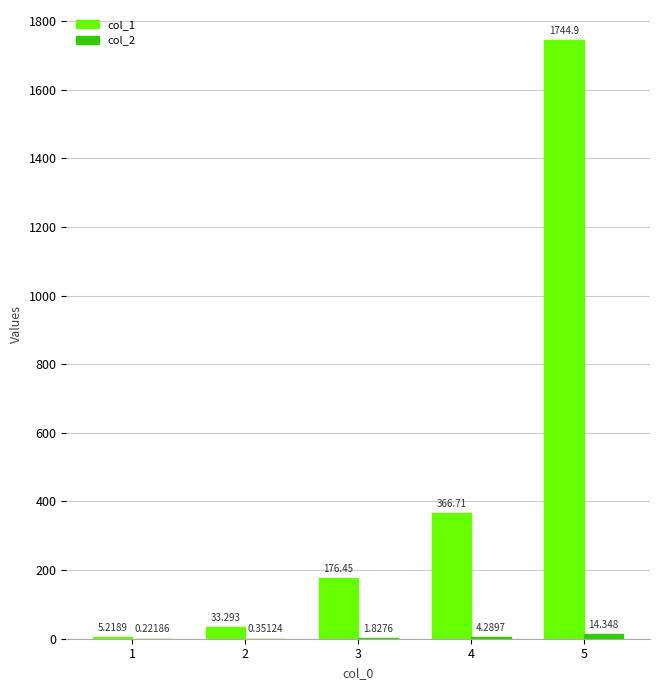

How many series are shown in this chart?

2